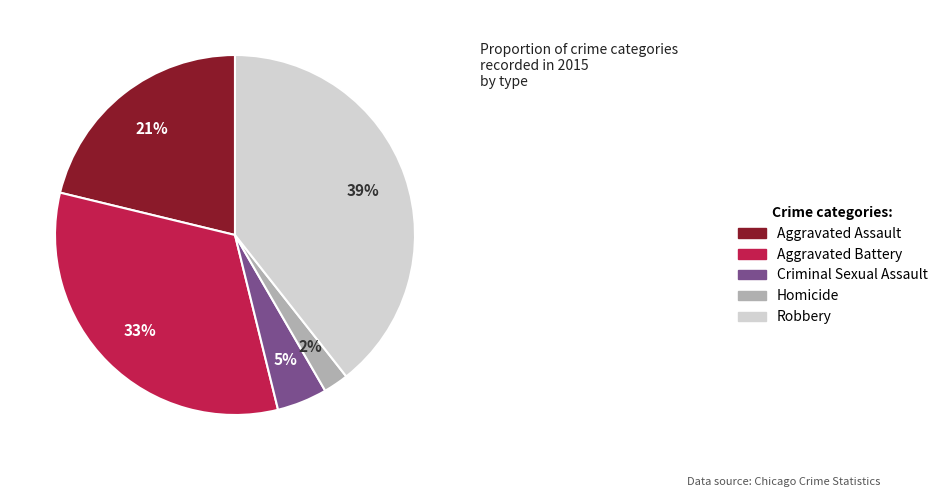

Which category has the biggest portion of the pie?

Robbery